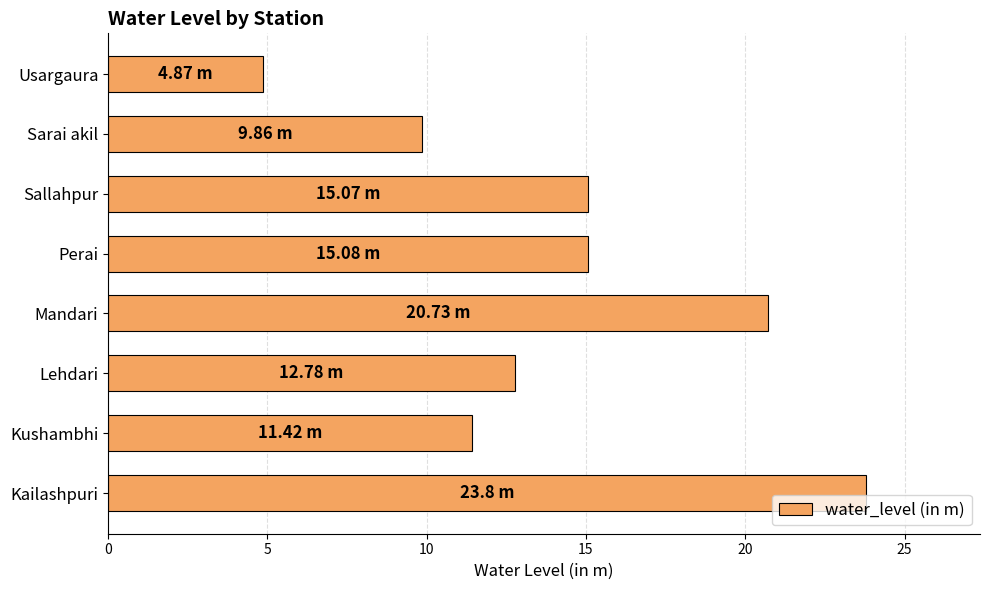

What is the difference between the second highest and second lowest values?

10.9